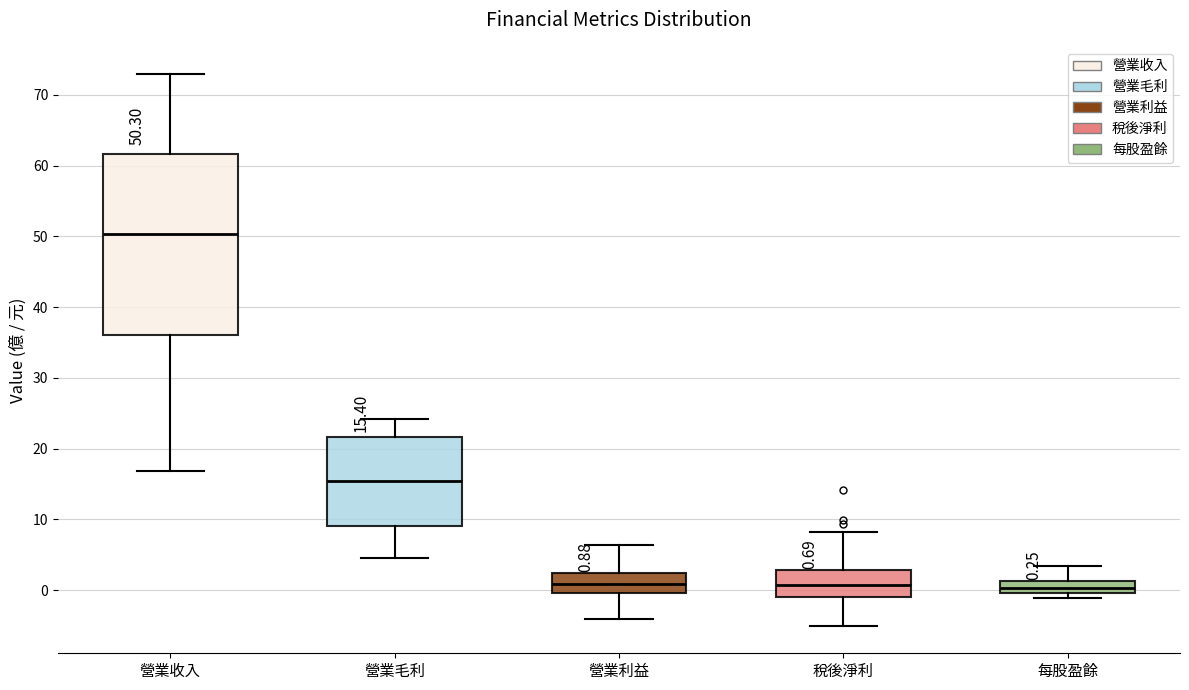

Which box is the tallest, from its lower edge to its upper edge?

營業收入